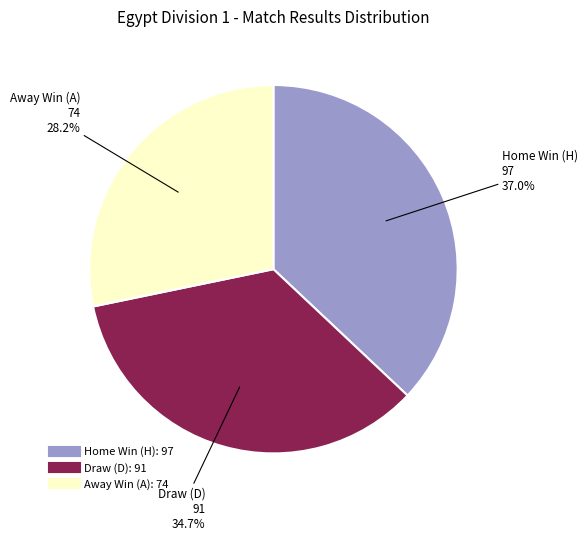

Does any single category account for the majority?

No